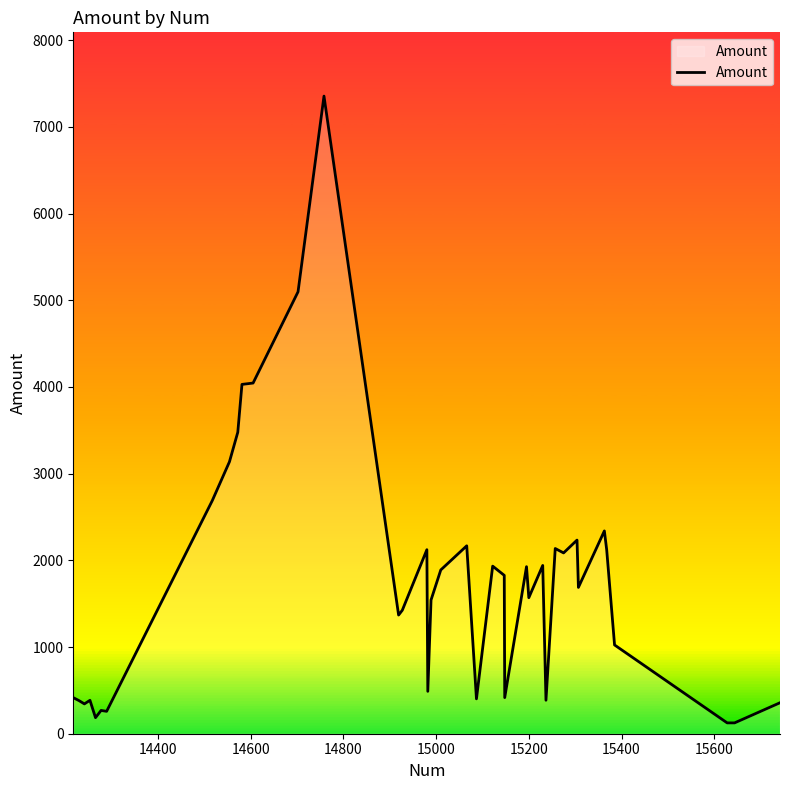

What is the sum of all values?

67834.4